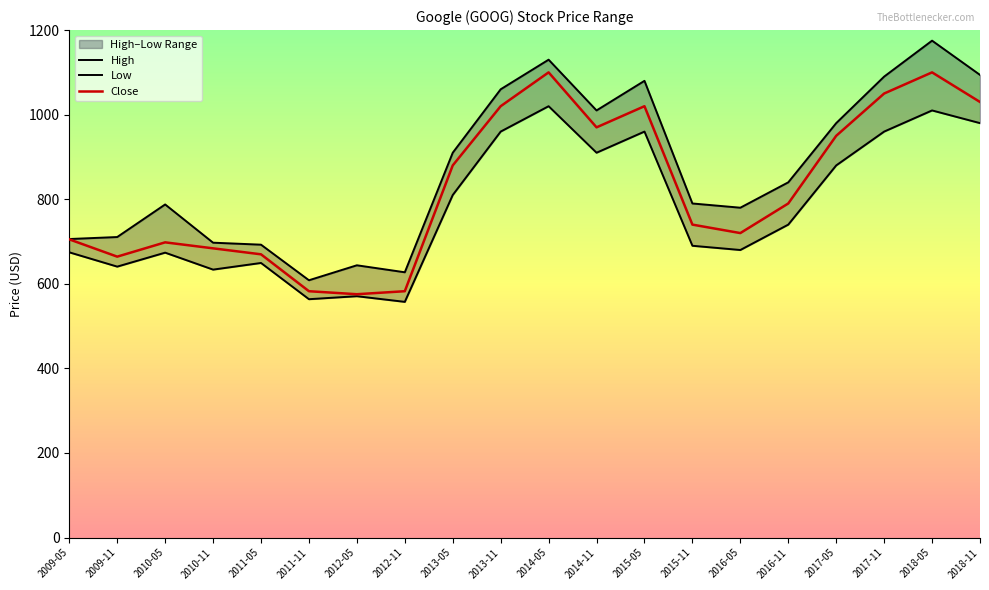

How many interior local valleys does the Low series have?

6